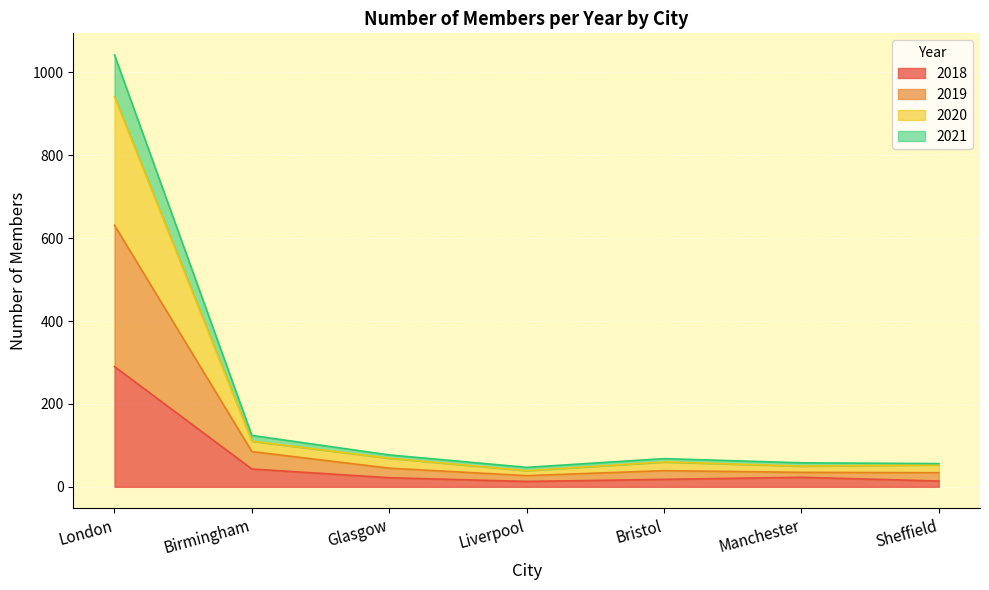

At which category is the sum across all series the highest?

London